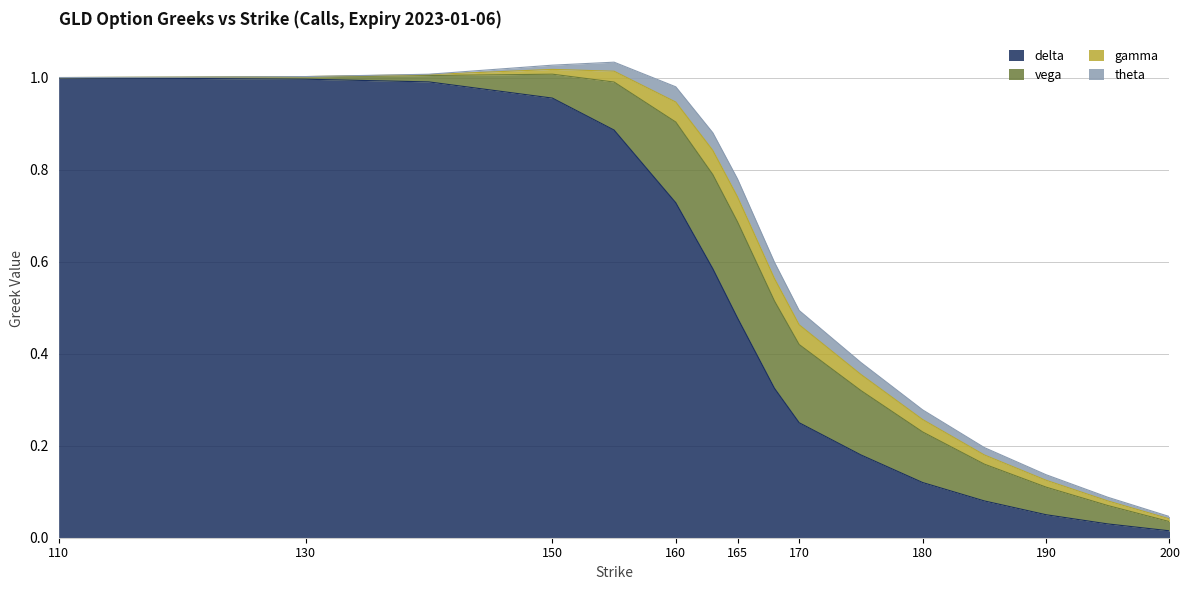

Reading left to right, what are all the values shown in this chart?

delta: 1.0	1.0	1.0	1.0	1.0	0.9	0.7	0.6	0.5	0.3	0.2	0.2	0.1	0.1	0.1	0.0	0.0
vega: 0.0	0.0	0.0	0.0	0.1	0.1	0.2	0.2	0.2	0.2	0.2	0.1	0.1	0.1	0.1	0.0	0.0
gamma: 0.0	0.0	0.0	0.0	0.0	0.0	0.0	0.1	0.1	0.0	0.0	0.0	0.0	0.0	0.0	0.0	0.0
theta: 0.0	0.0	0.0	0.0	0.0	0.0	0.0	0.0	0.0	0.0	0.0	0.0	0.0	0.0	0.0	0.0	0.0